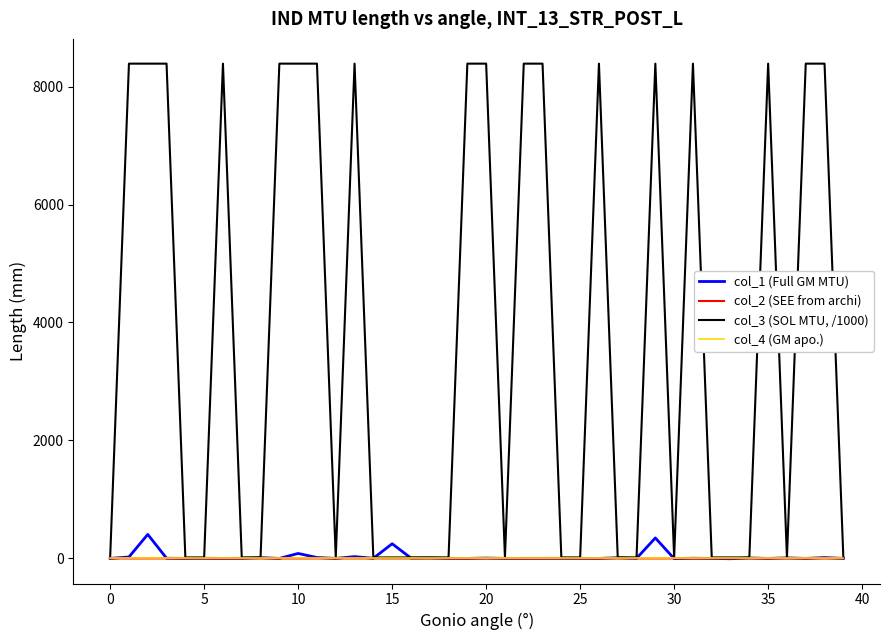

What is the difference between the maximum and minimum values in the col_3 (SOL MTU, /1000) series?

8372.8